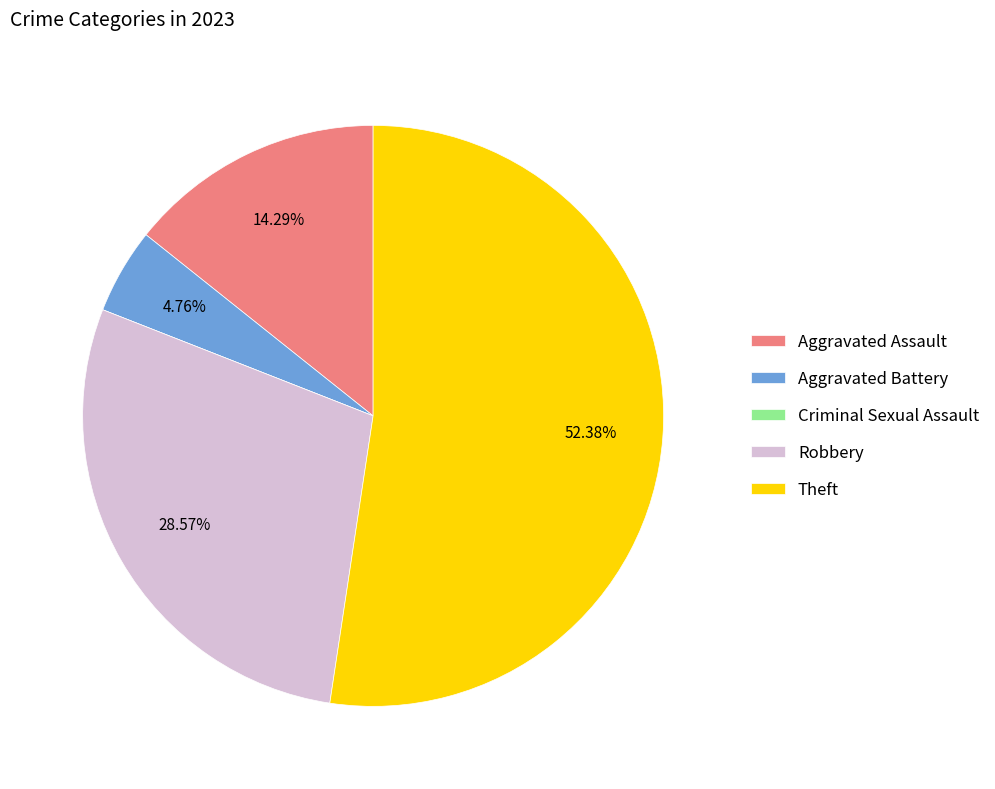

Does any single category account for the majority?

Yes